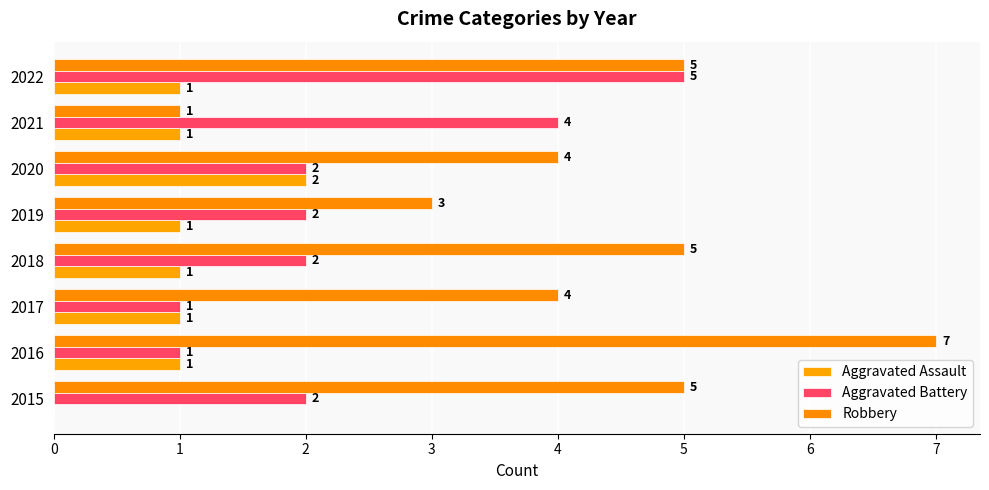

At which category is the sum across all series the highest?

2022